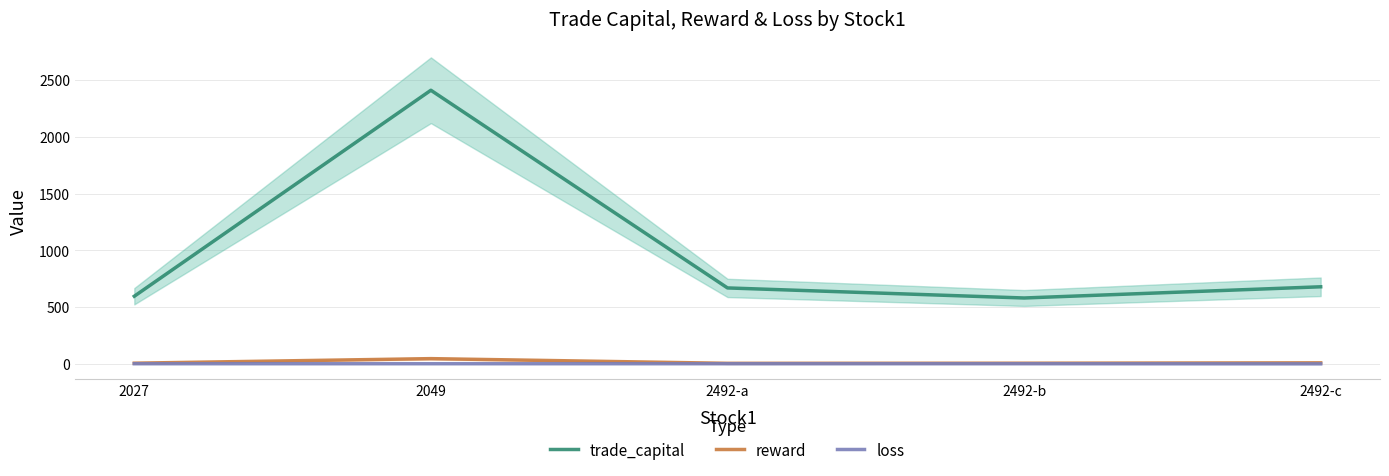

The value of loss at 2492-c is 1.9. True or false?

False